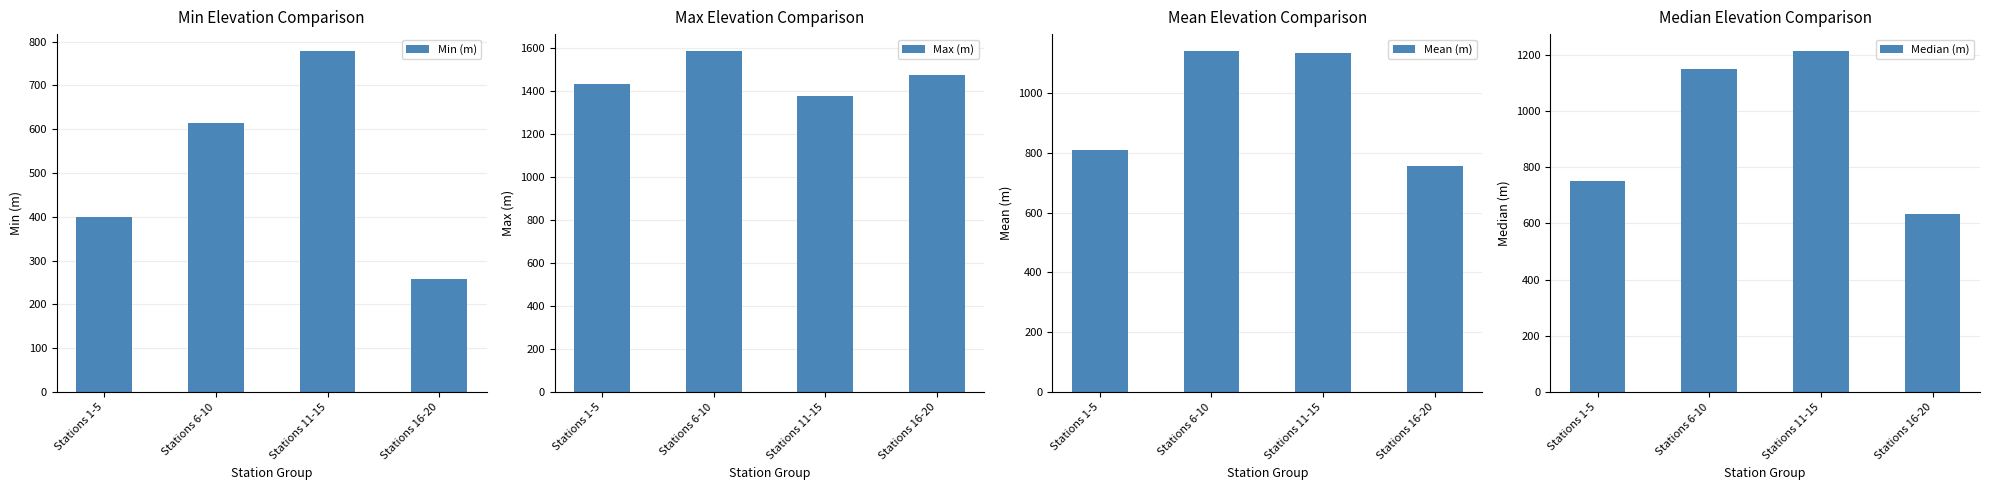

Which series has the widest spread of values?

Median (m)